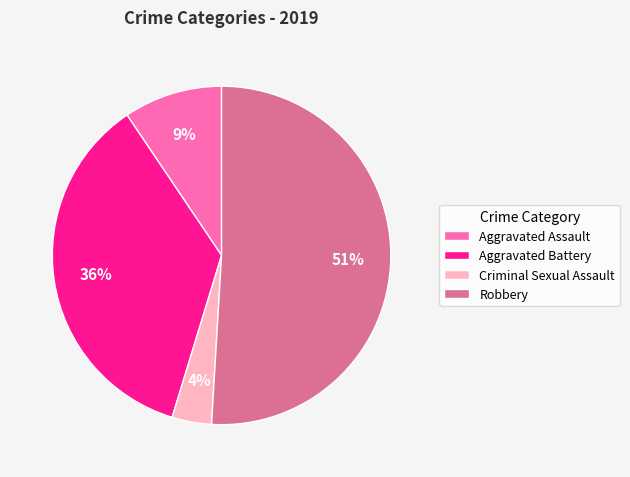

To the nearest percent, what is the combined percentage of Aggravated Battery and Criminal Sexual Assault?

40%